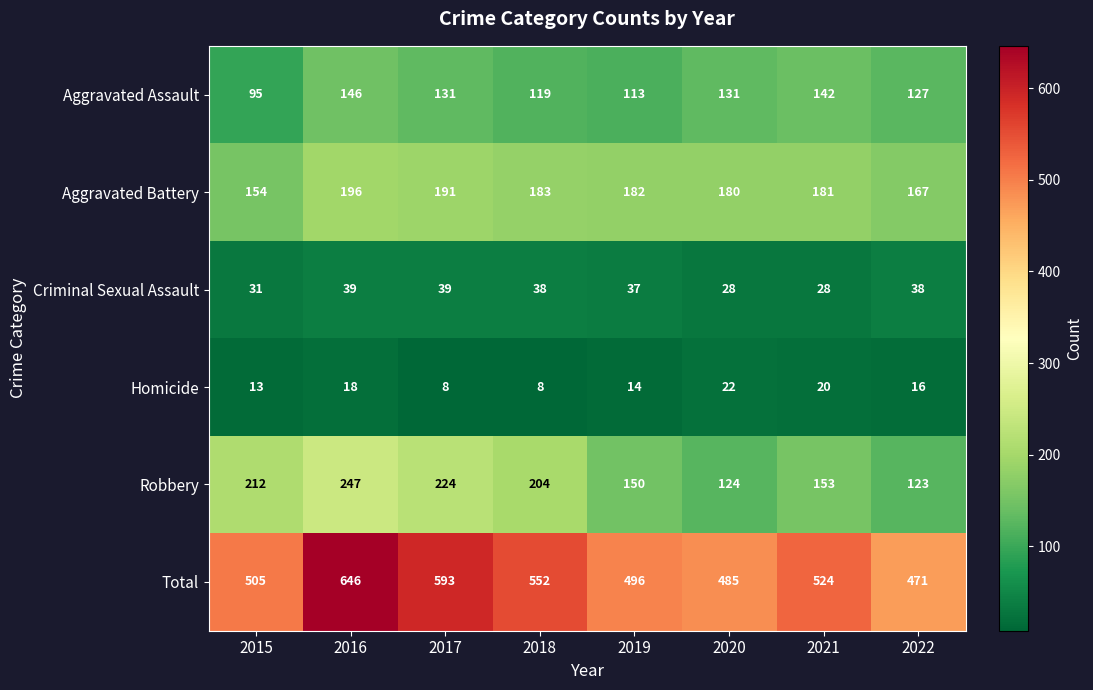

At which category does the chart reach its peak across all series?

2016